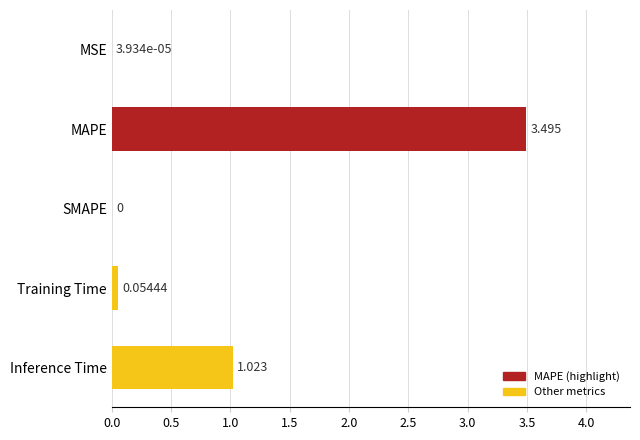

Where is the data nearest to the value 1?

Inference Time